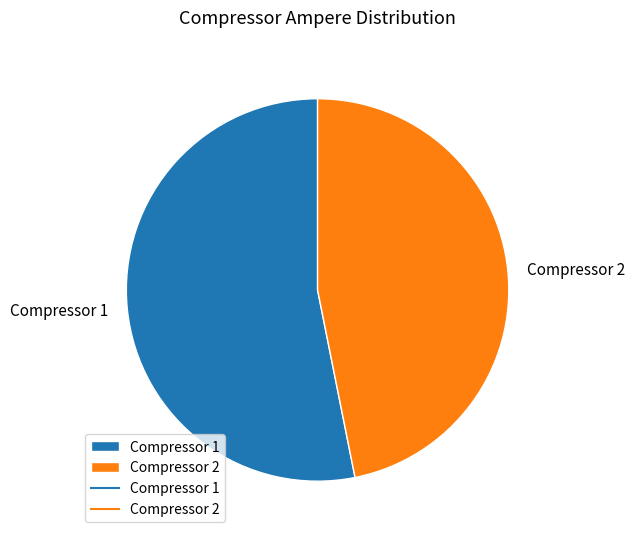

Rank the categories by value from lowest to highest.

Compressor 2, Compressor 1